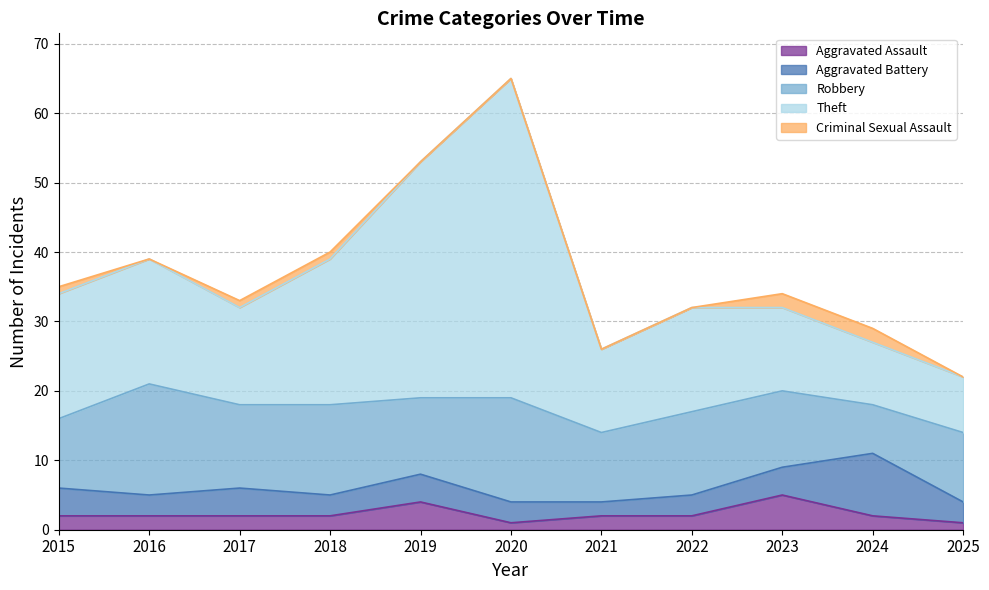

Where is the first local maximum for Robbery?

2016